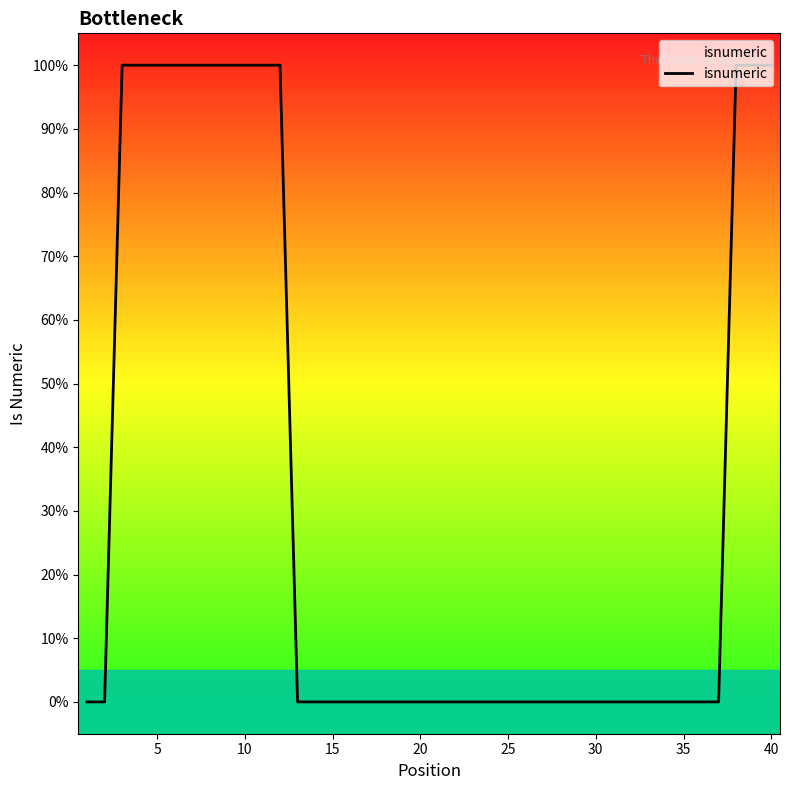

Reading left to right, transcribe all the data shown in this chart.

0	0	1	1	1	1	1	1	1	1	1	1	0	0	0	0	0	0	0	0	0	0	0	0	0	0	0	0	0	0	0	0	0	0	0	0	0	1	1	1